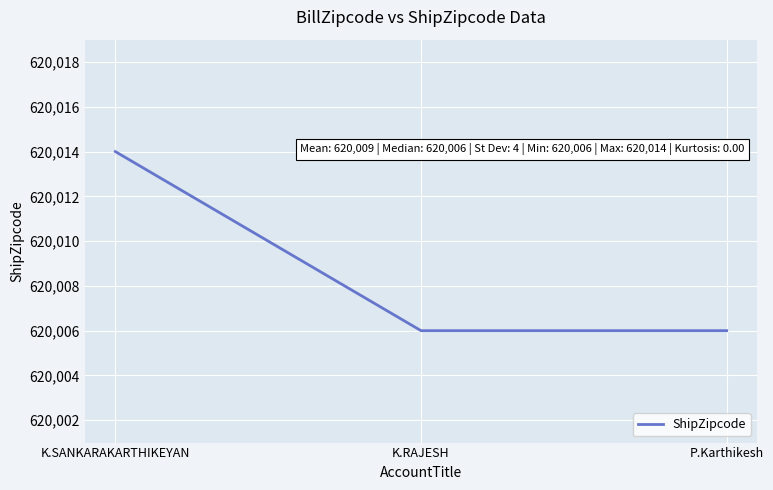

What position from the left is K.SANKARAKARTHIKEYAN?

1